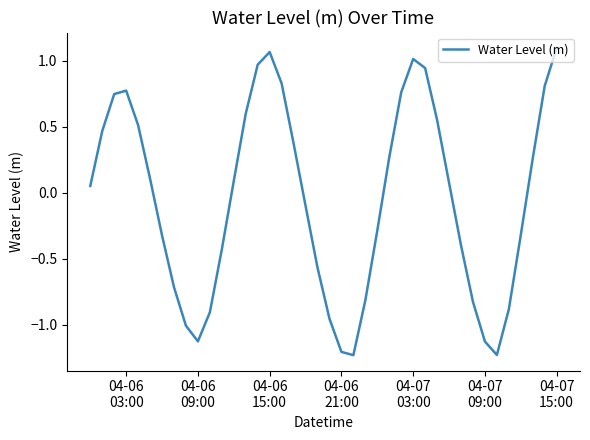

What is the difference between the maximum and minimum values?

2.3